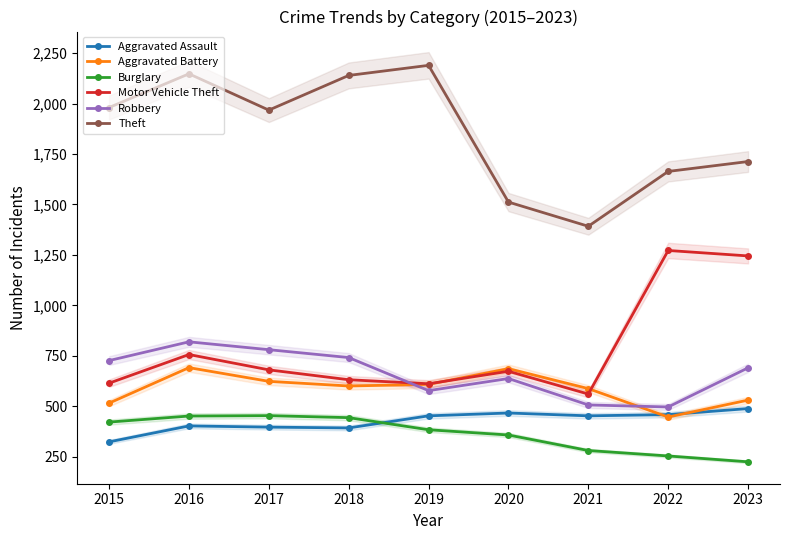

Which has a higher value, 2022 or 2015?

2022